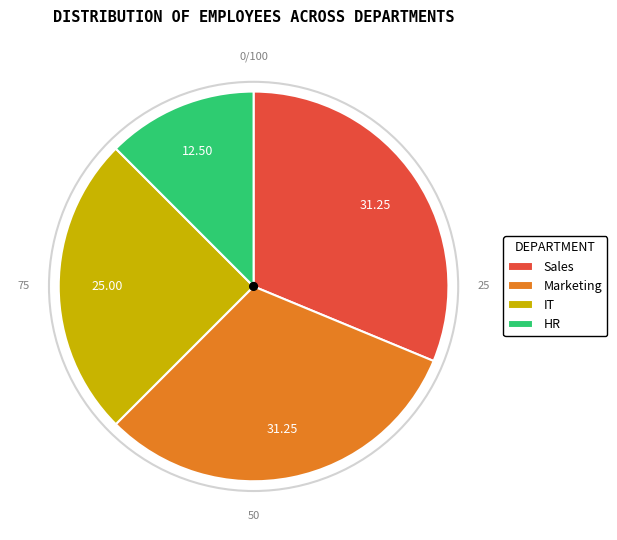

Does HR represent more than half of the total?

No